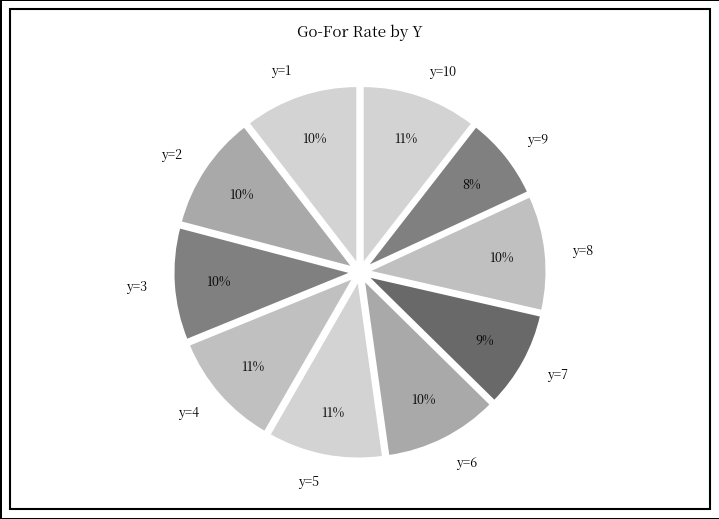

True or false: y=5 accounts for 11% of the total.

True